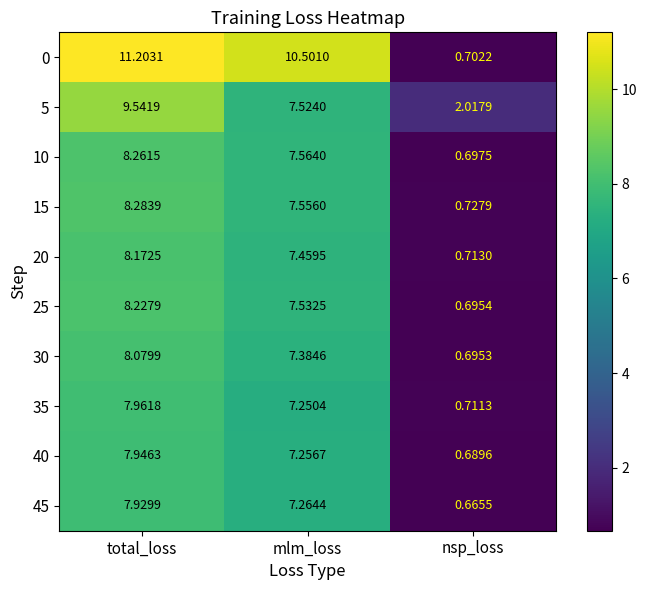

What is the total value across all series at nsp_loss?

8.3